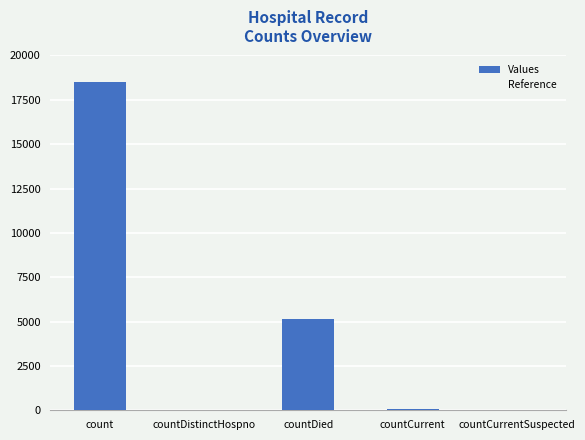

What is the sum of all values?

23723